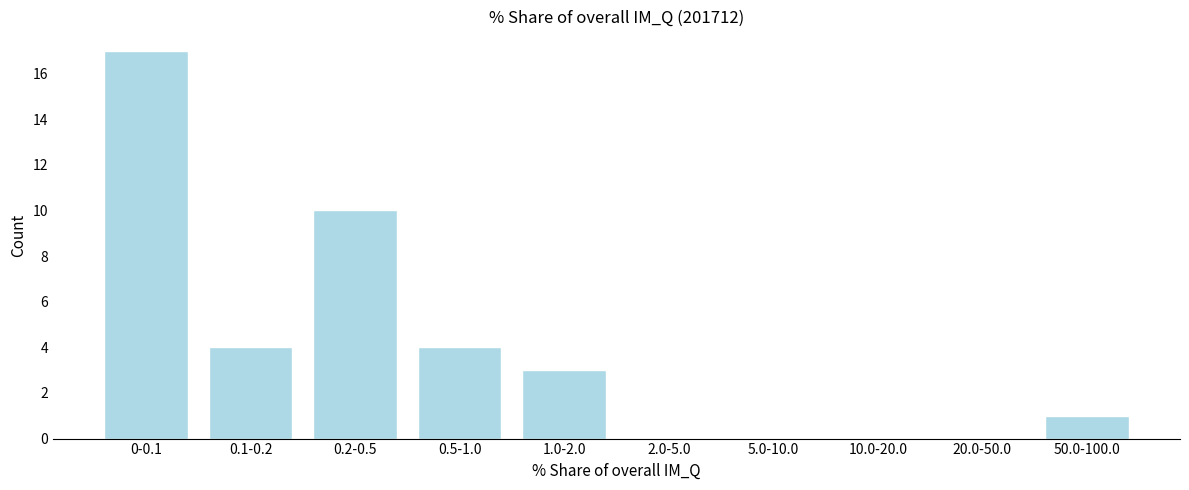

Reading left to right, extract all data points from this chart.

0-0.1=17	0.1-0.2=4	0.2-0.5=10	0.5-1.0=4	1.0-2.0=3	2.0-5.0=0	5.0-10.0=0	10.0-20.0=0	20.0-50.0=0	50.0-100.0=1